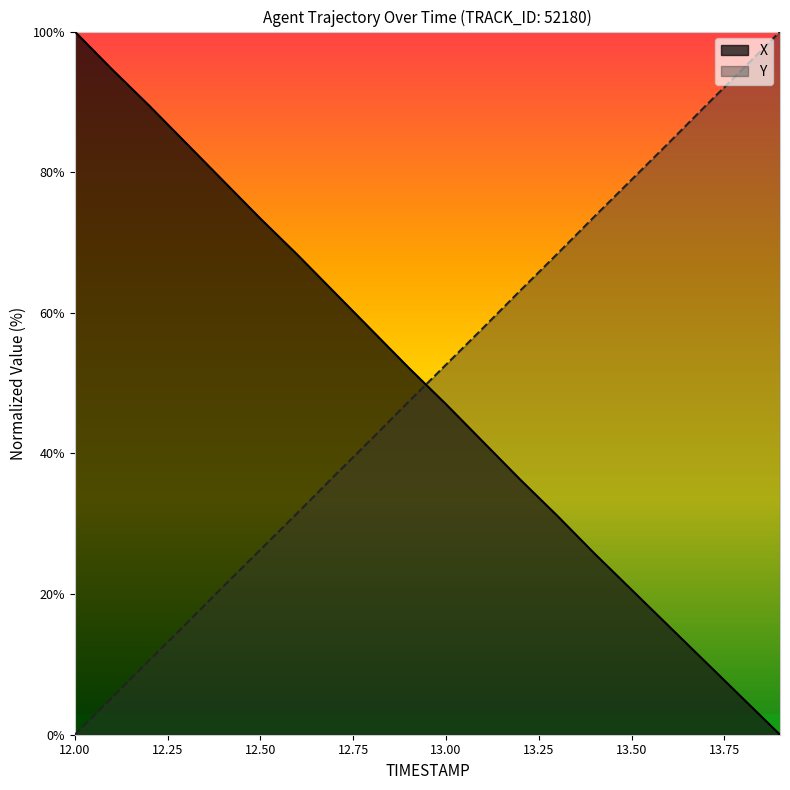

What is the label of the 12th point from the left?

13.1